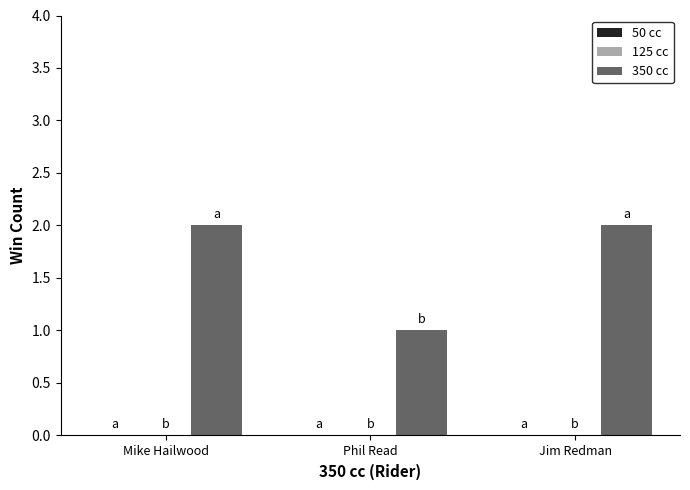

Between Phil Read and Jim Redman, which is larger?

Jim Redman